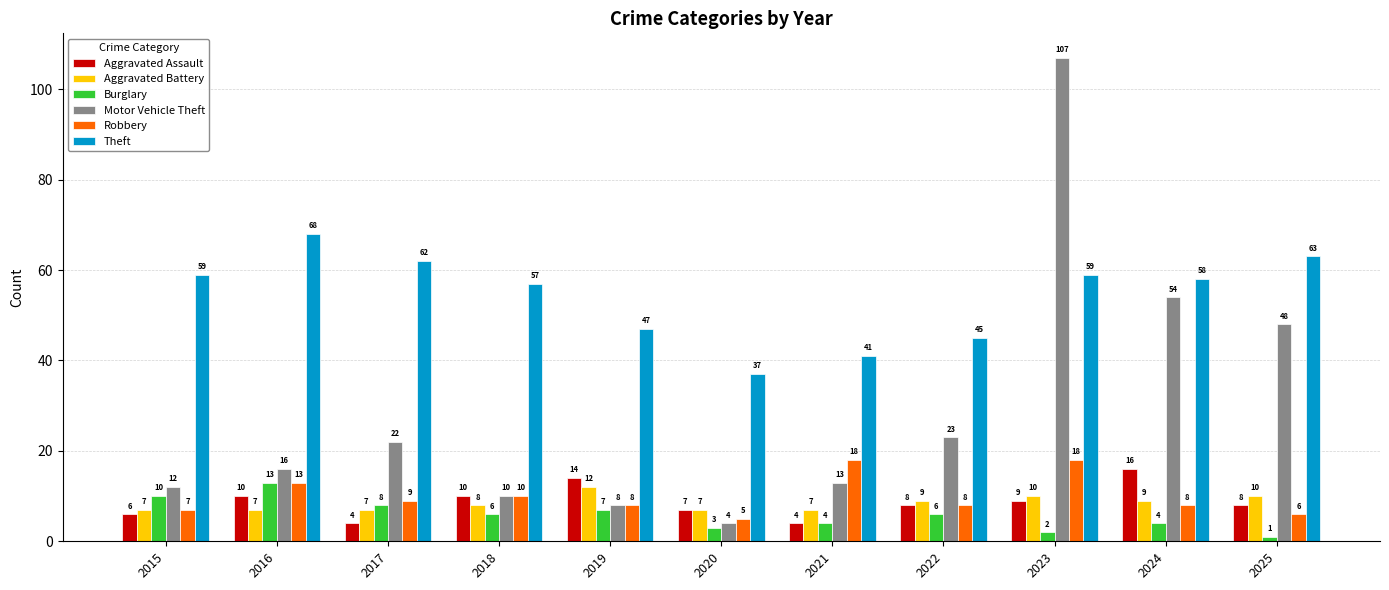

What is the value of the Burglary bar at the 9th from the left?

2